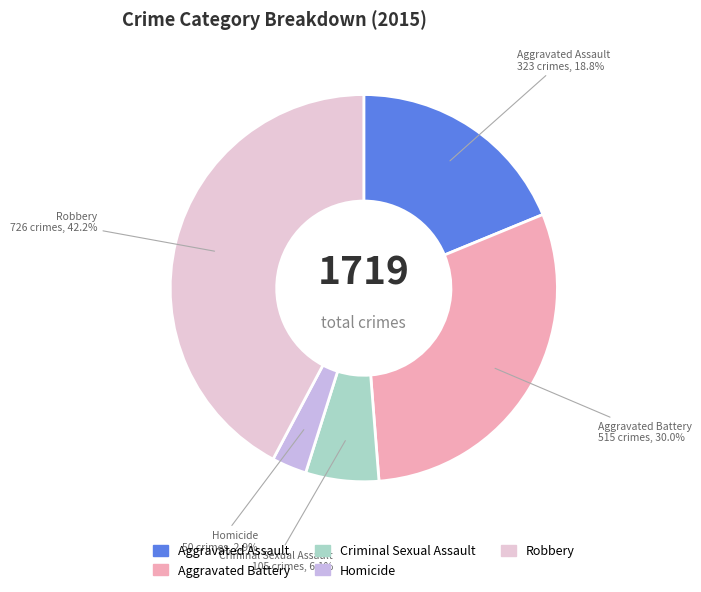

How many segments does this pie chart have?

5